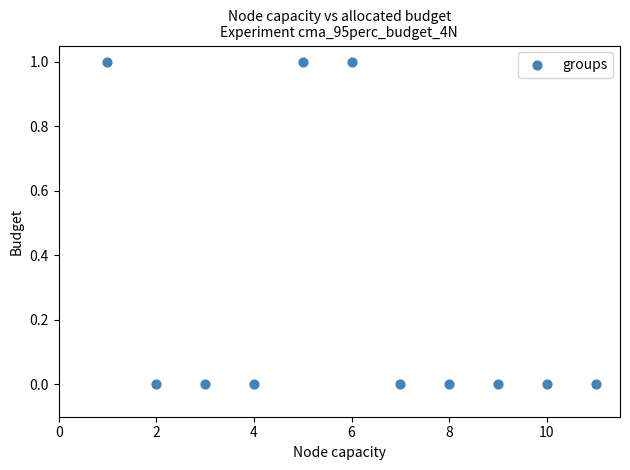

What is the range of X values (max minus min)?

10